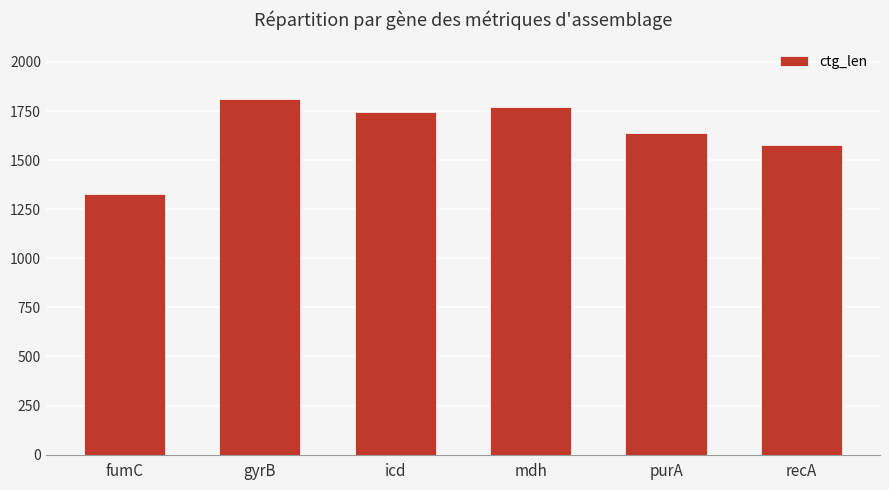

Which category has the highest value across all series?

gyrB